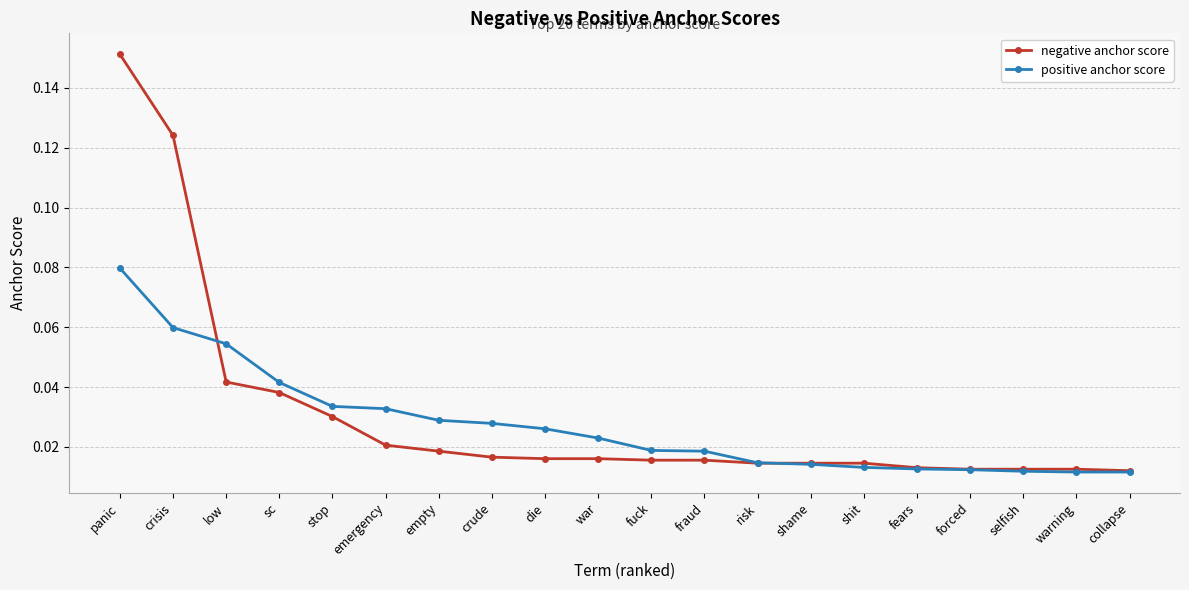

What are all the series names shown in the legend?

negative anchor score, positive anchor score